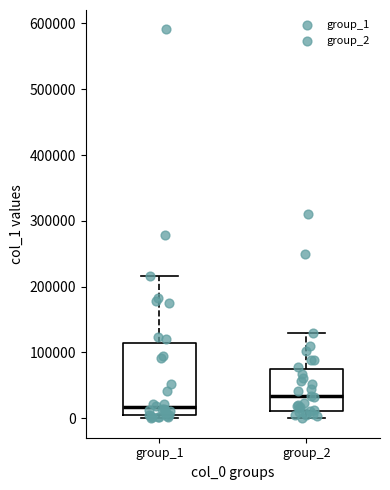

Which box has the lowest median line?

group_1